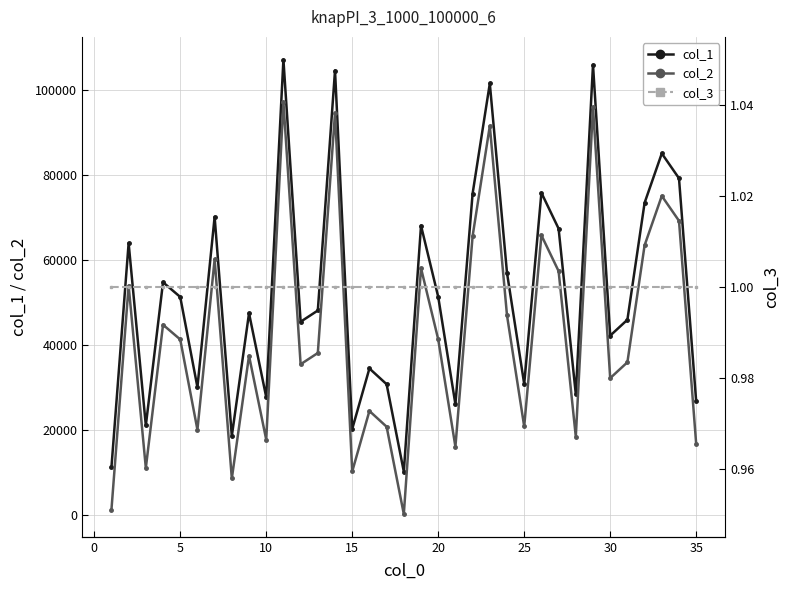

The value of col_1 at 5 is 32158. True or false?

False